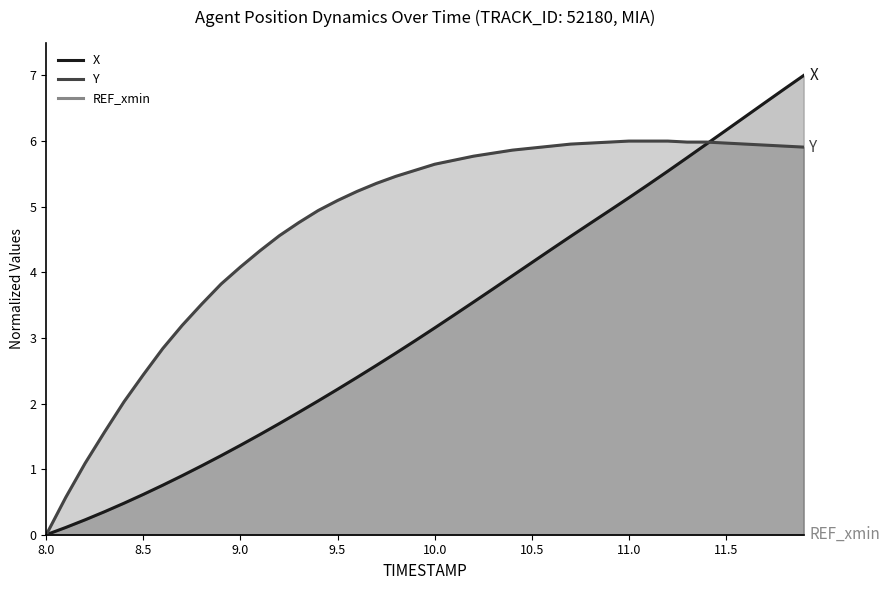

Where does the Y series first go above 5?

9.5